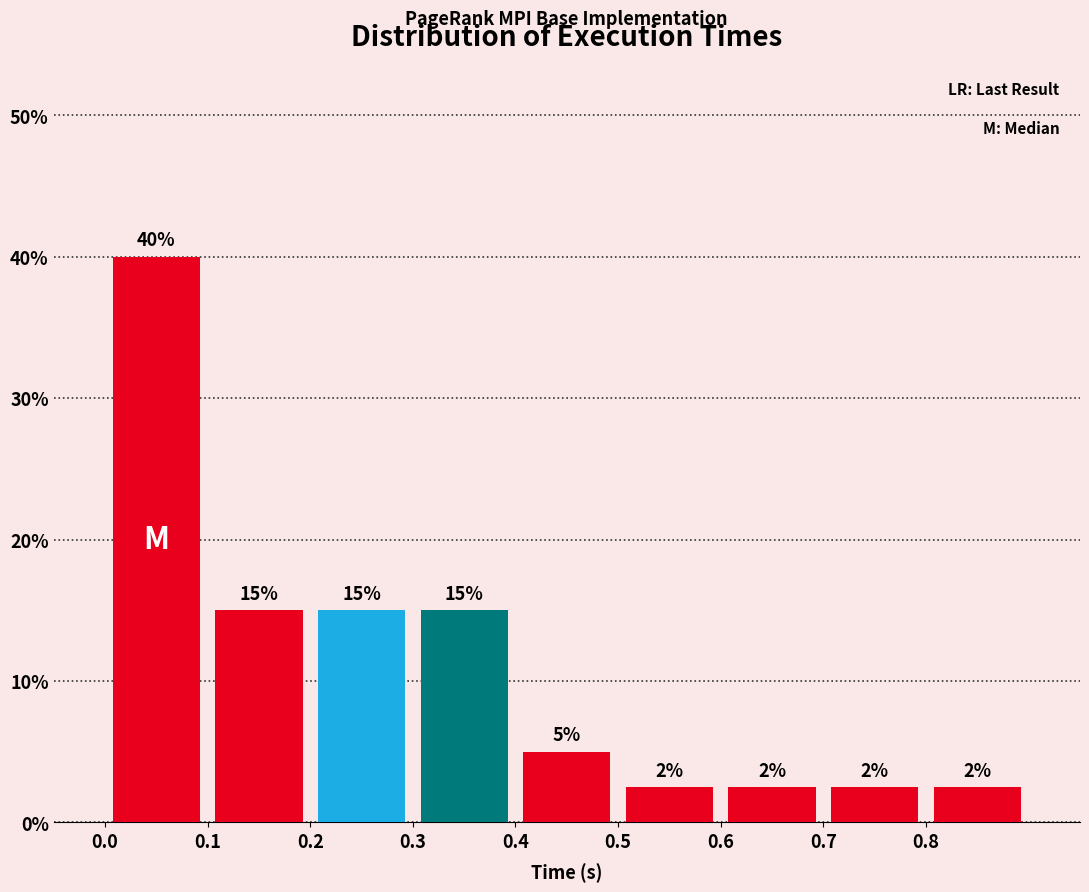

Which range on the x-axis has the tallest bar?

0.0 to 0.1